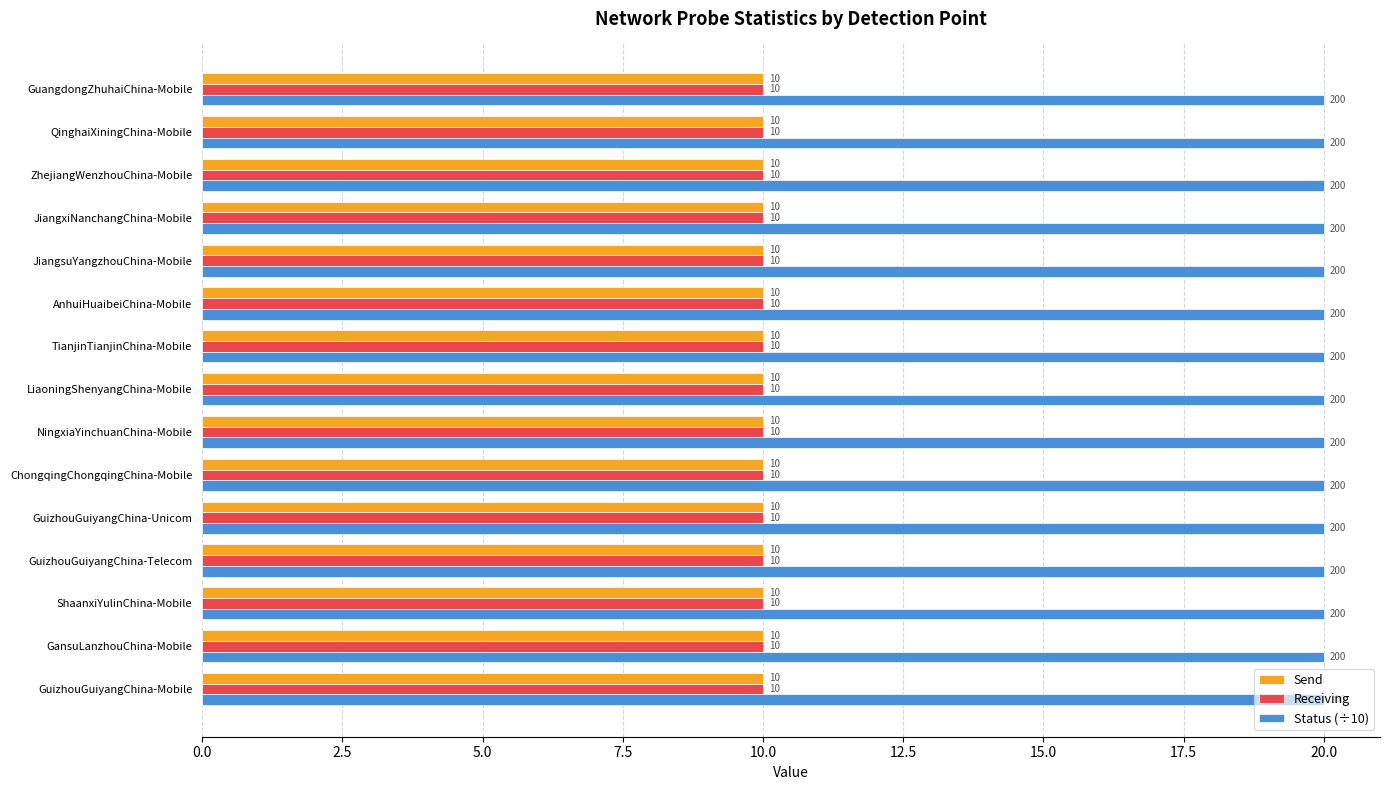

What is the total value across all series at AnhuiHuaibeiChina-Mobile?

40